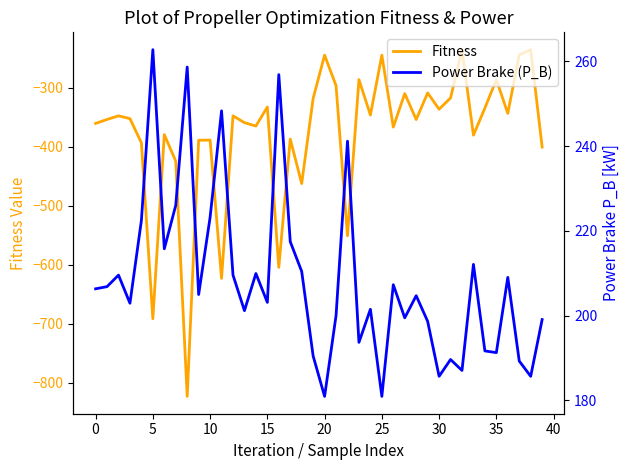

True or false: Power Brake (P_B) and Fitness cross at least once.

False